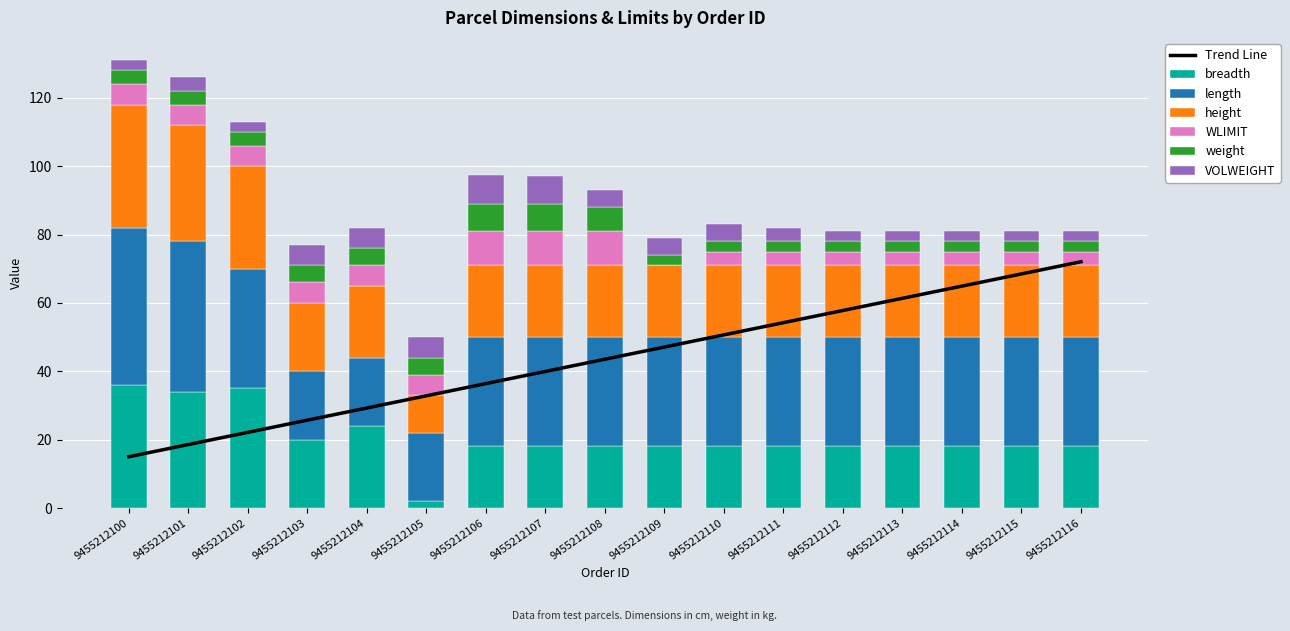

What is the maximum value for VOLWEIGHT?

8.5